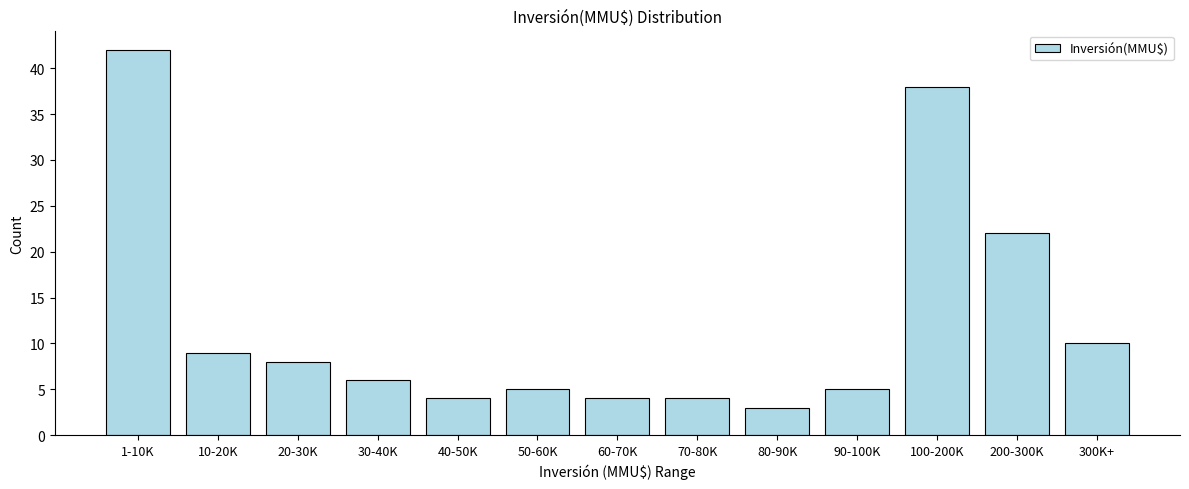

Reading right to left, list all the values displayed in this chart.

10	22	38	5	3	4	4	5	4	6	8	9	42